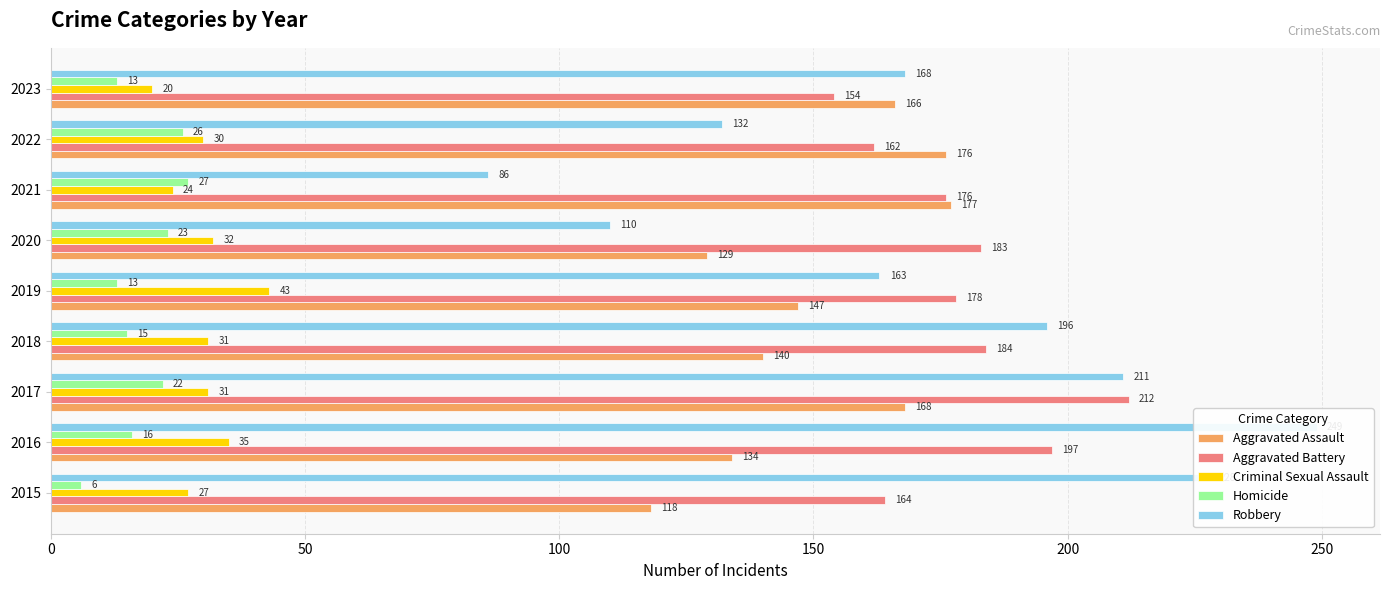

What is the total value across all series at 2016?

631